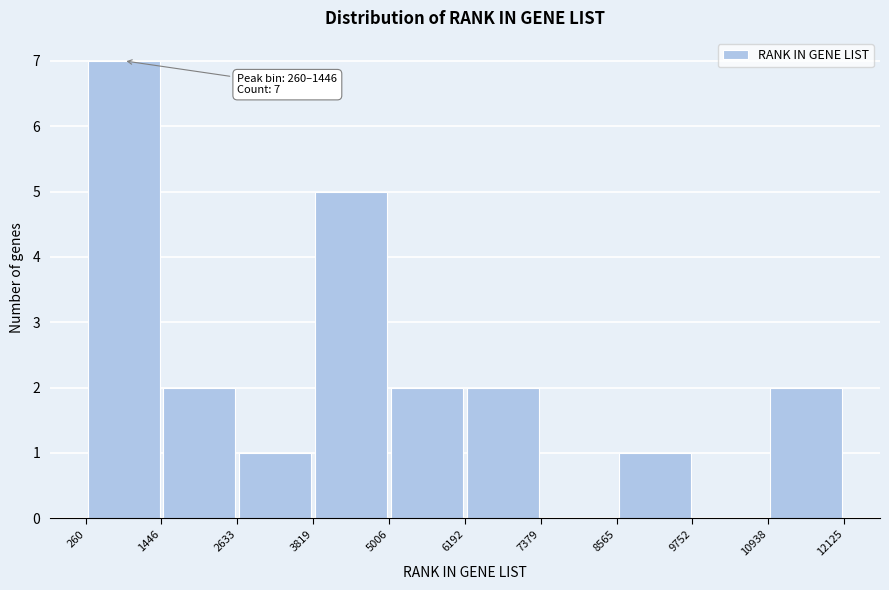

Which range on the x-axis has the tallest bar?

260 to 1446